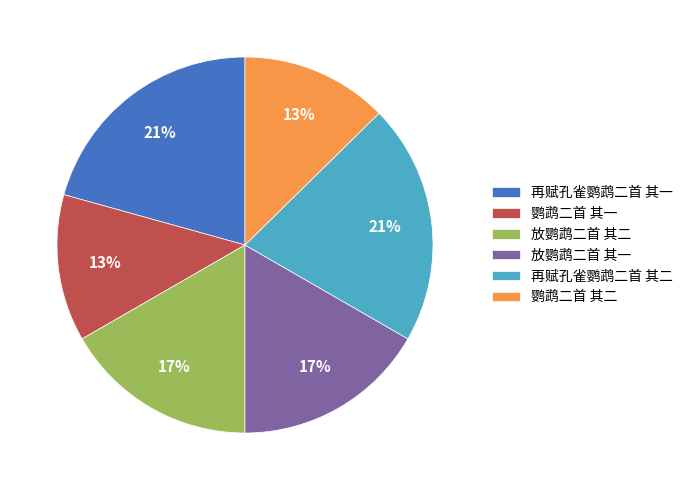

Does 鹦鹉二首 其一 represent more than half of the total?

No